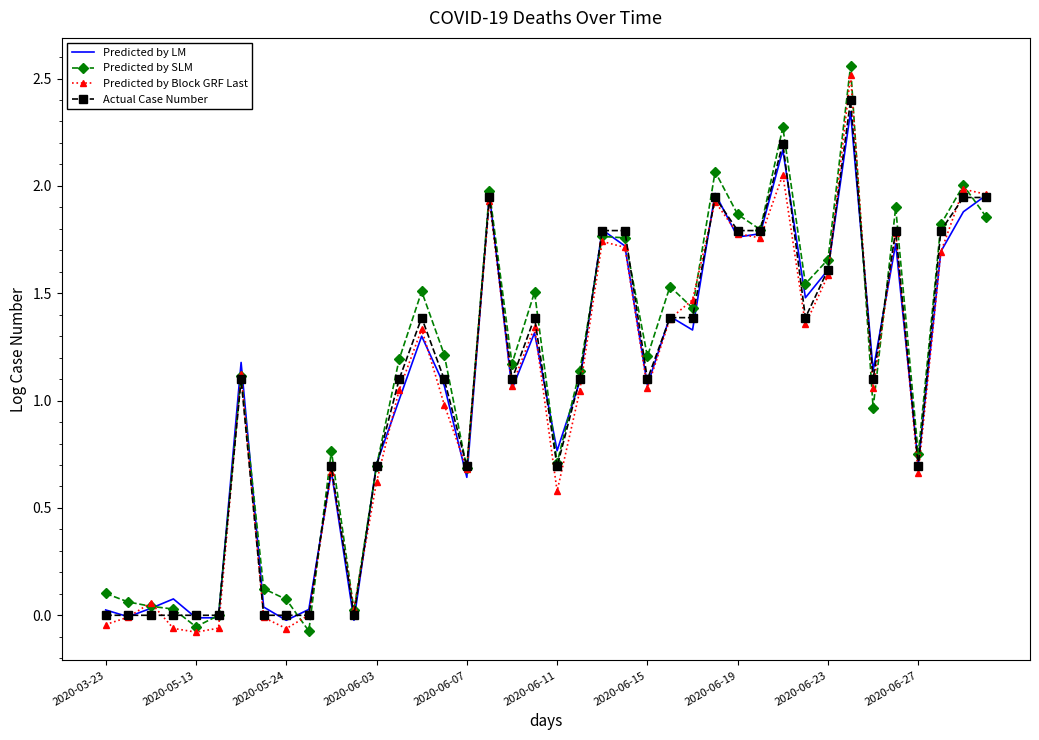

What is the maximum value for Predicted by Block GRF Last?

2.5